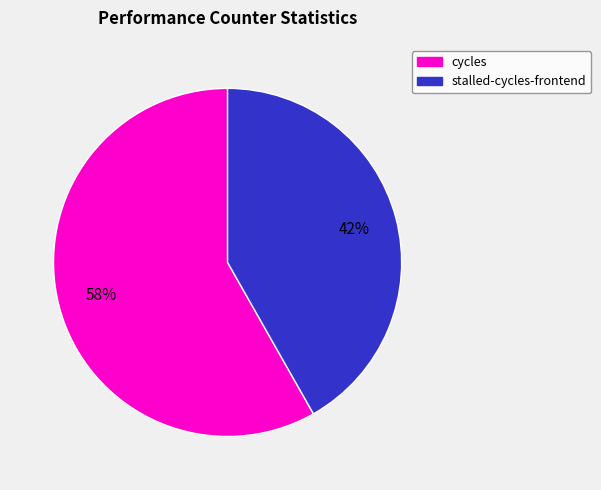

Does any single category account for the majority?

Yes